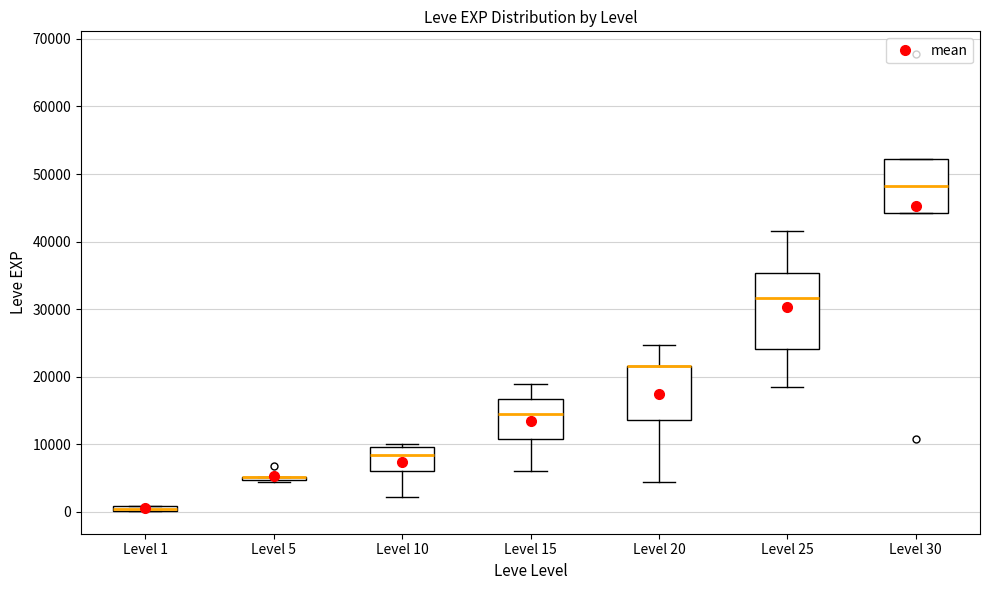

Where does the lower whisker of the box for Level 25 end on the y-axis? The values are not printed on the chart, so give them approximately, as read against the axis.

18000